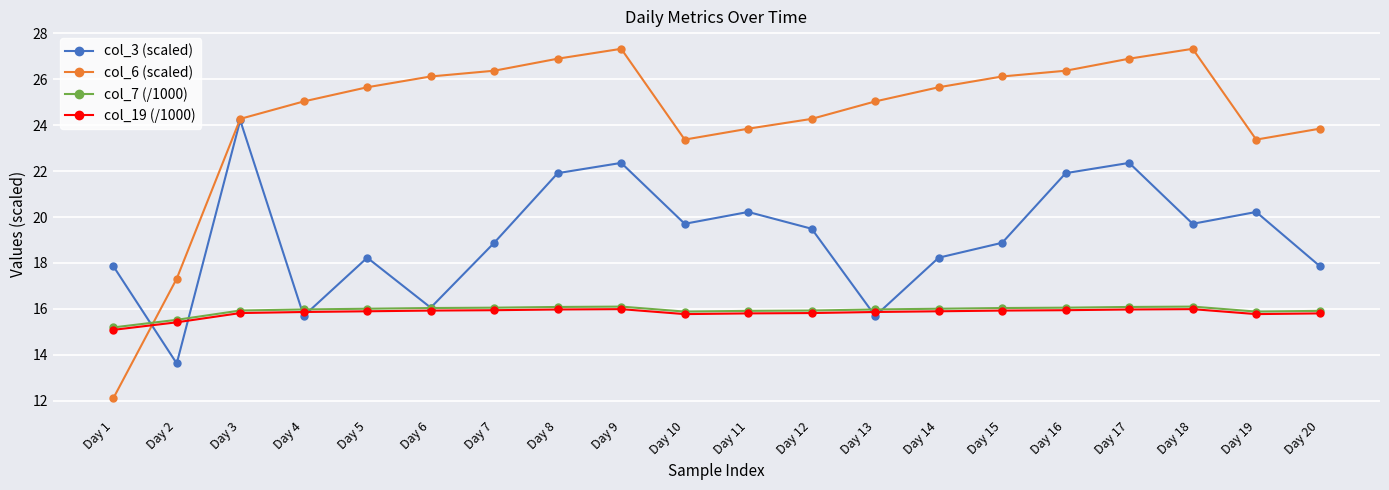

Which series has the widest spread of values?

col_6 (scaled)